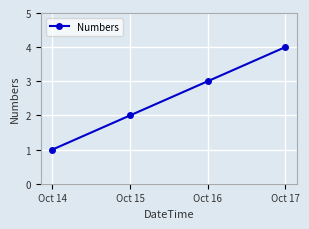

True or false: there are more than 1 points higher than both neighbors.

False